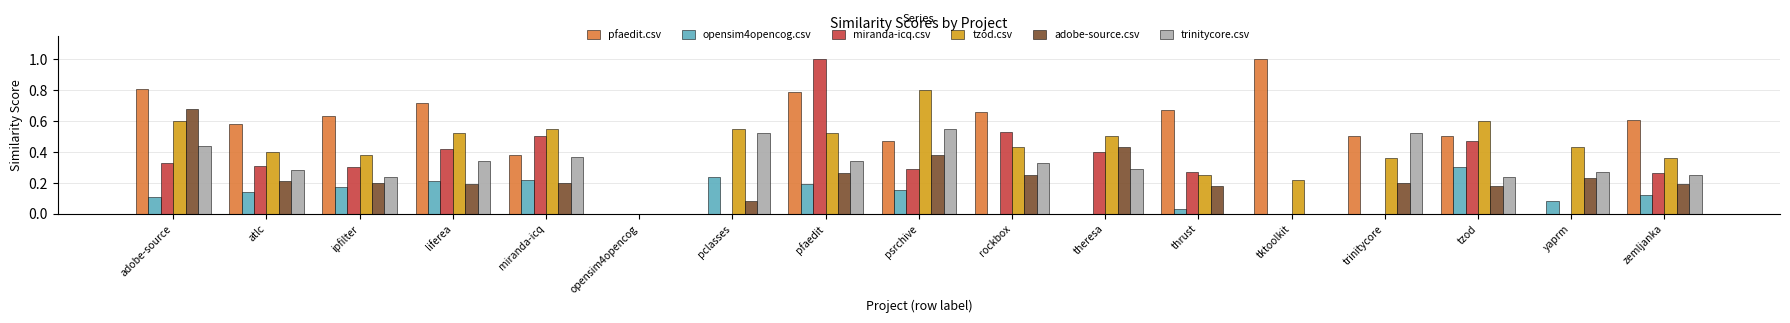

Between rockbox and yaprm, which series saw the biggest shift?

pfaedit.csv